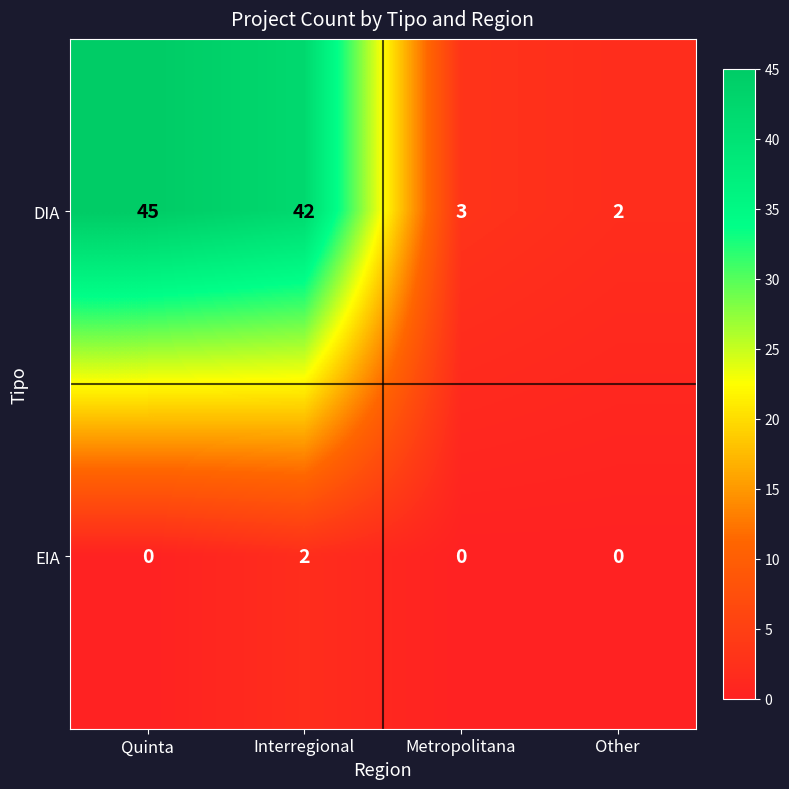

What value does the DIA series have at Interregional?

42